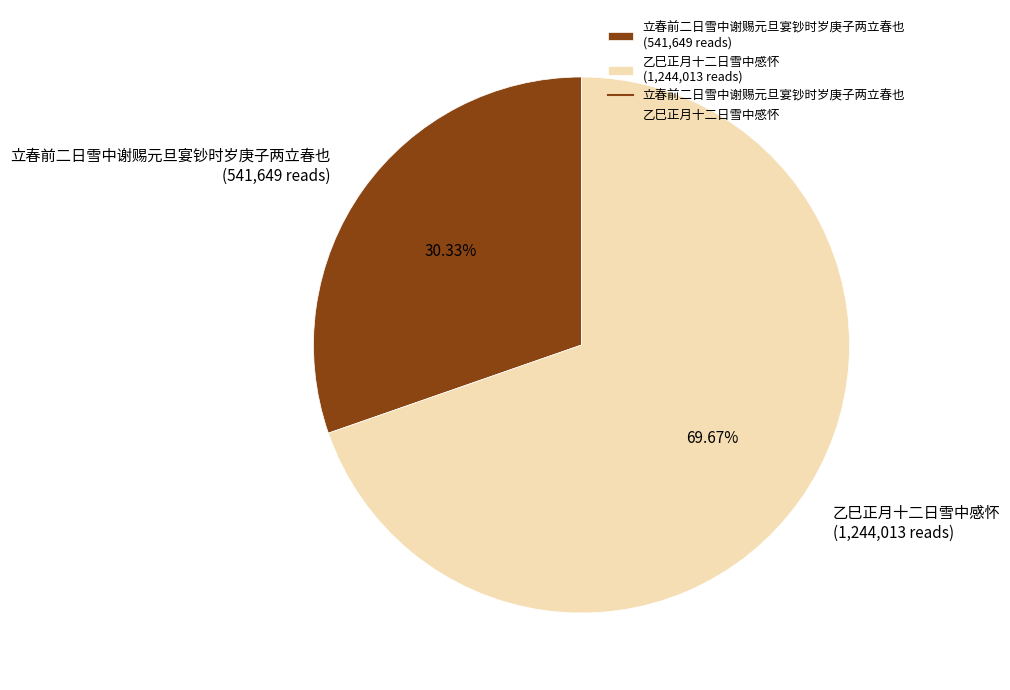

To the nearest percent, what is the difference between the largest and smallest slice percentages?

39%